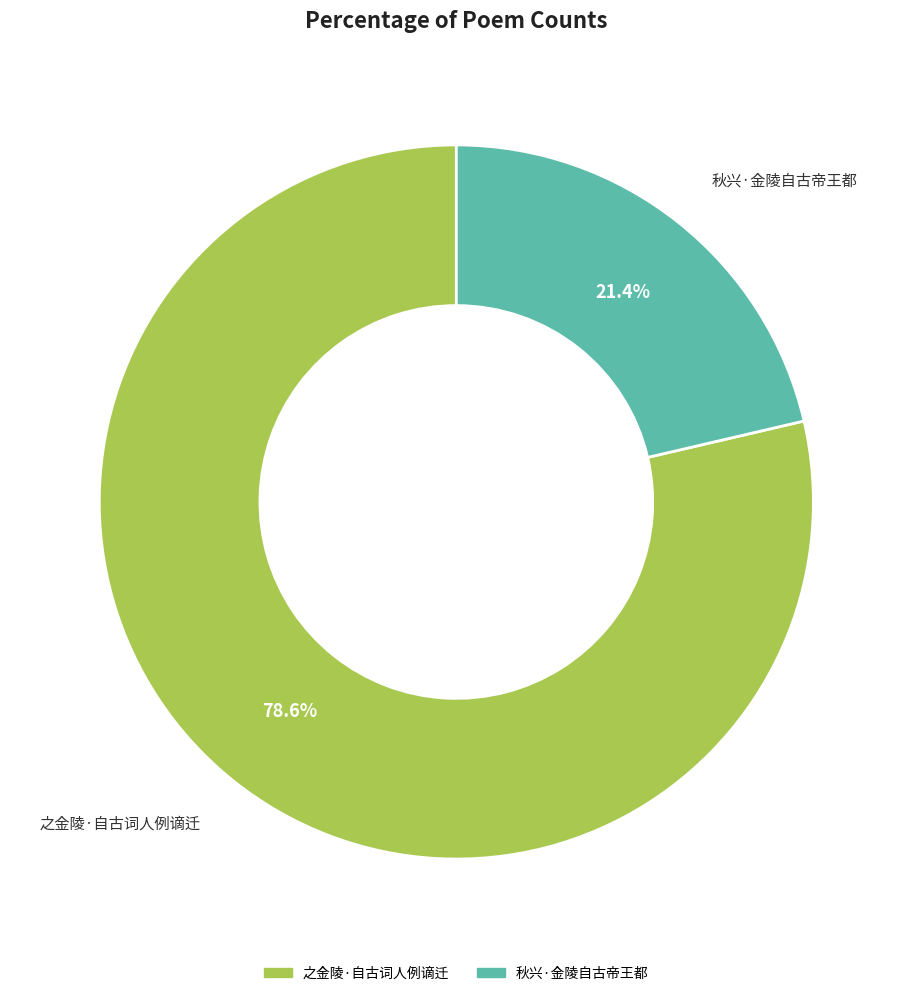

Does any single category account for the majority?

Yes